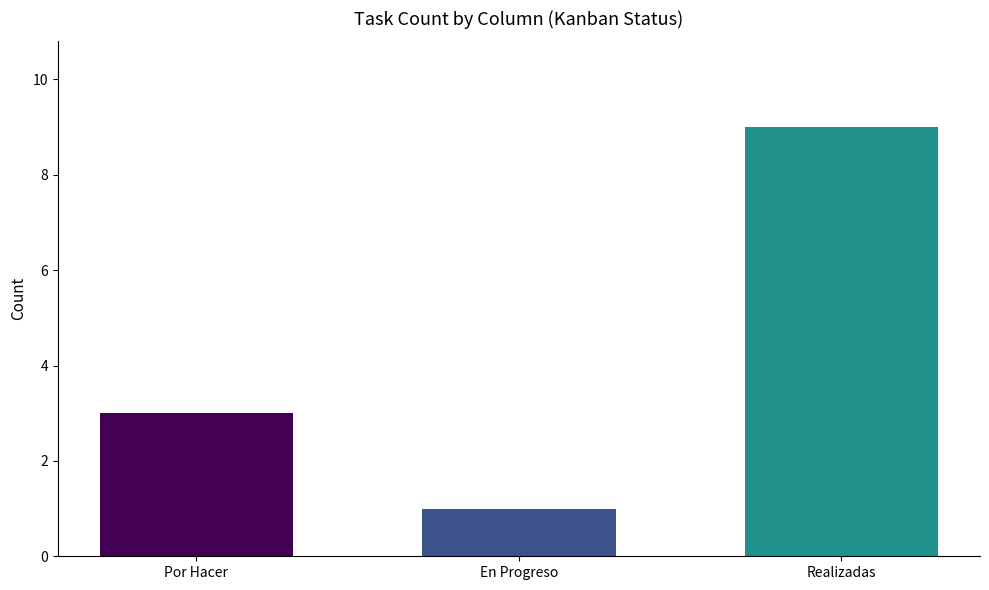

What is the sum of all values?

13